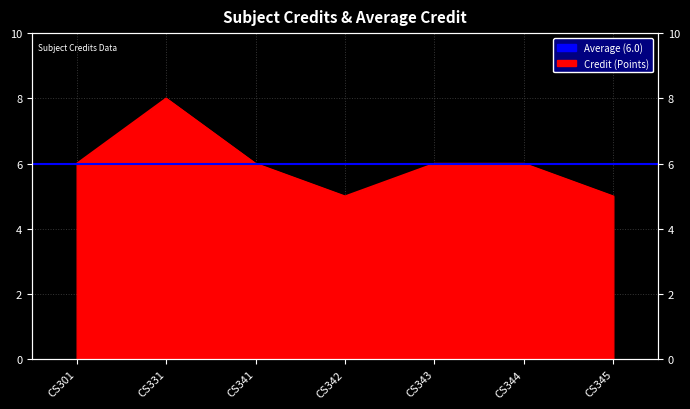

How many lines are shown in the chart?

1